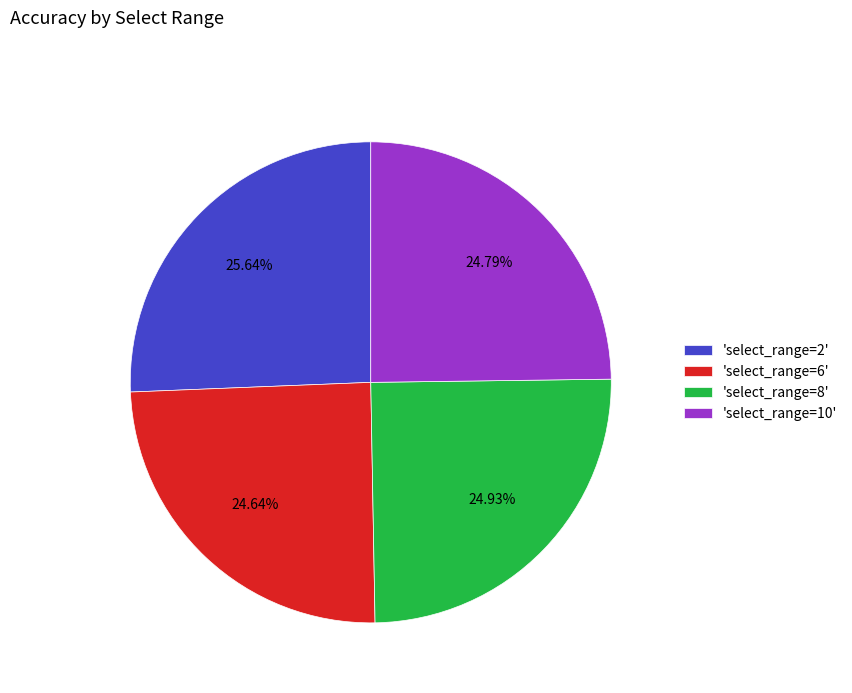

Does any single category account for the majority?

No